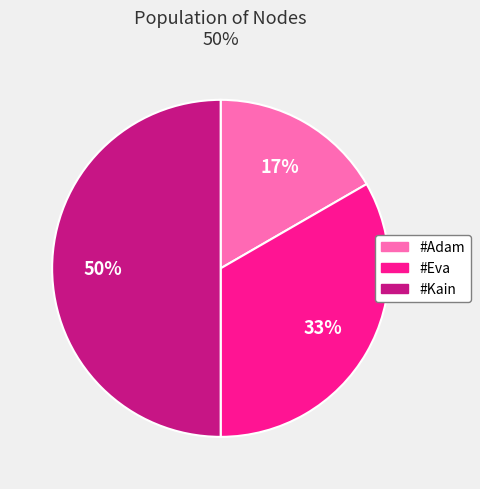

To the nearest percent, what is the average slice percentage?

33%